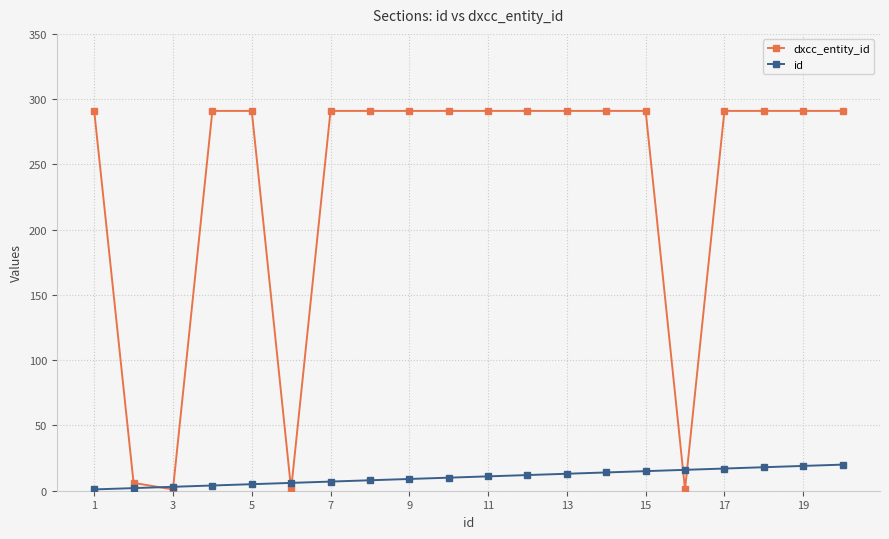

In dxcc_entity_id, how many points are lower than both neighbors (excluding endpoints)?

3